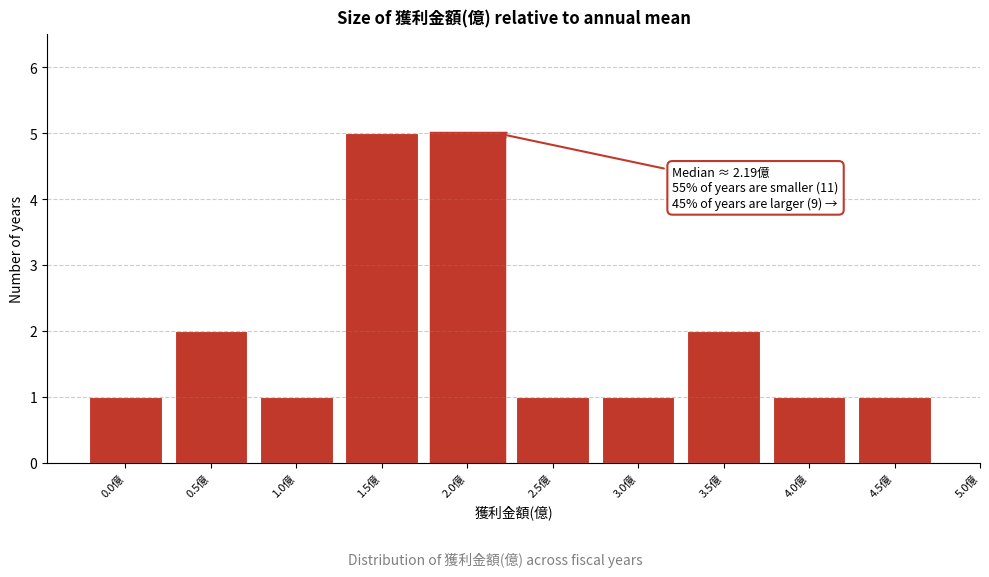

Reading right to left, what are all the values shown in this chart?

1	1	2	1	1	5	5	1	2	1